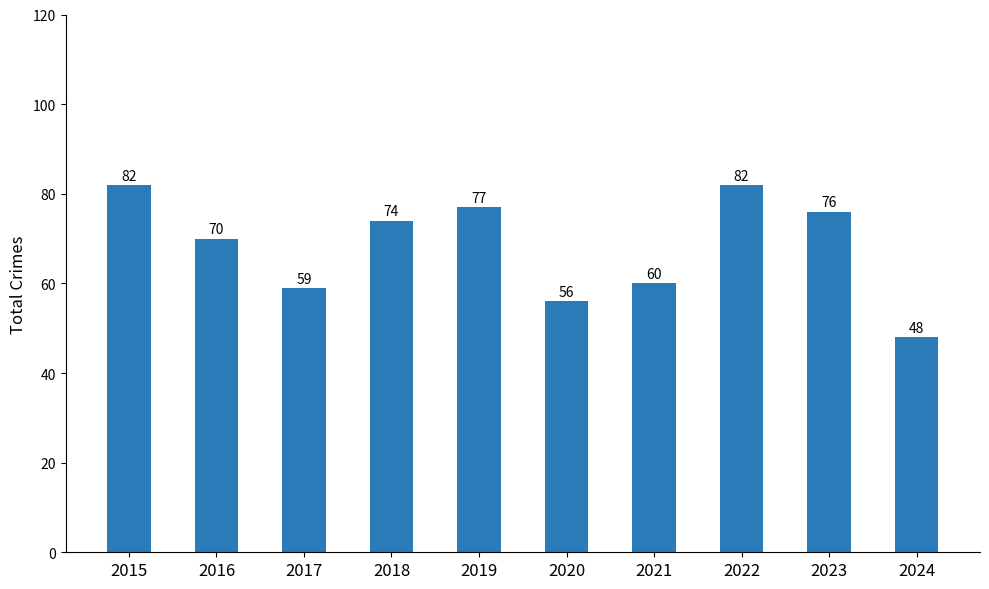

True or false: the data shows 82 at 2022.

True